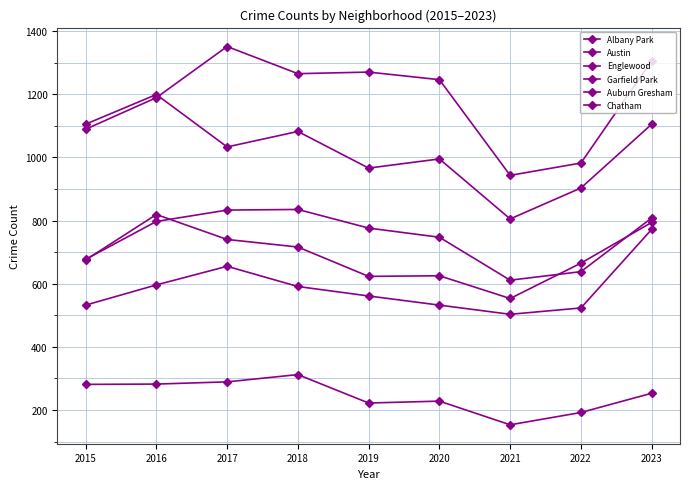

At 2016, list the series in order from largest to smallest.

Englewood, Austin, Auburn Gresham, Garfield Park, Chatham, Albany Park